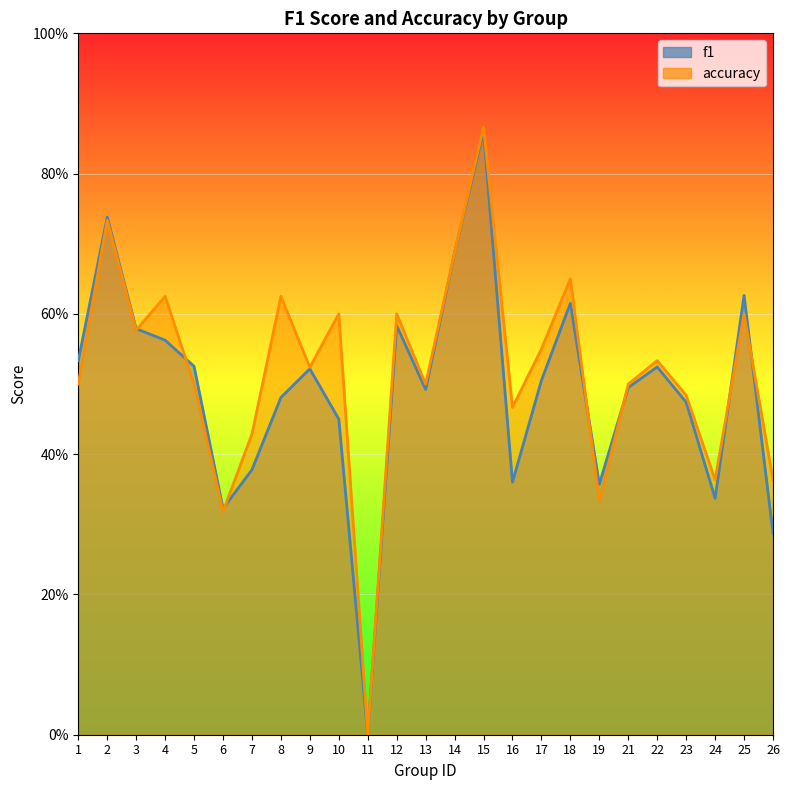

Is the value of f1 at 23 greater than the value of accuracy at 21?

No